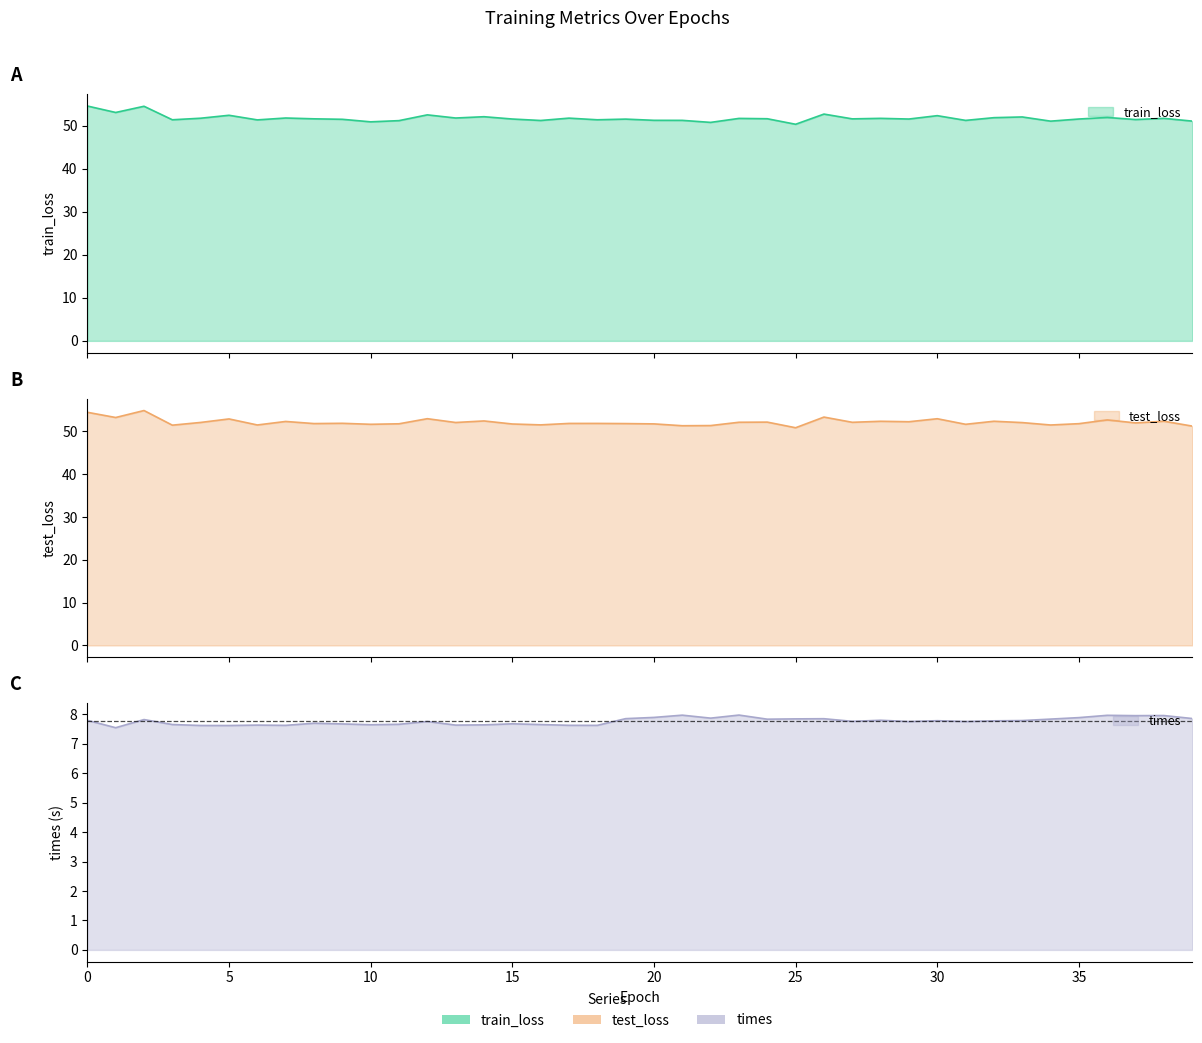

Which series has the largest total across all categories?

test_loss